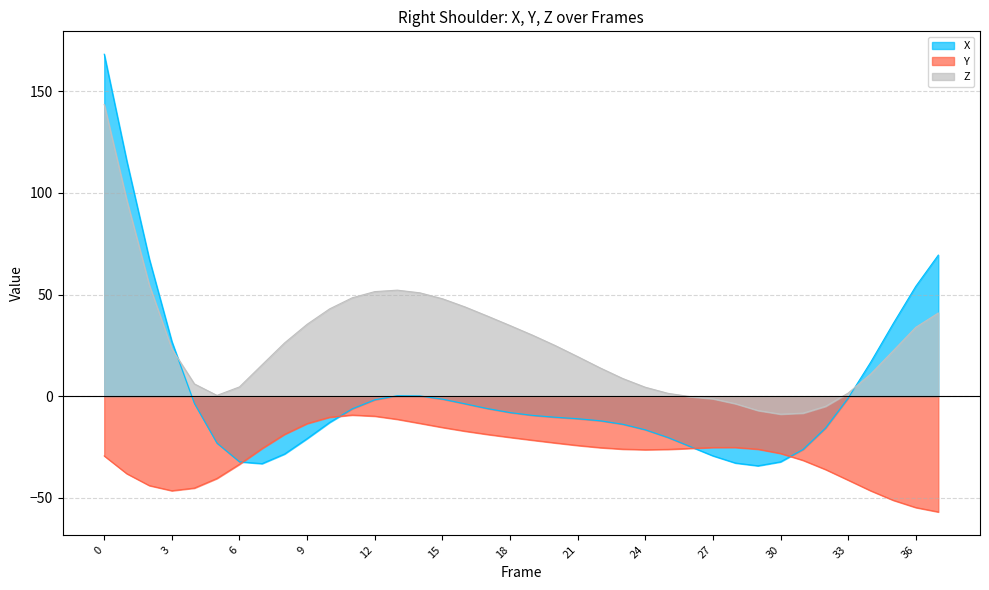

What is the spread (max minus min) of values at 32?

31.1